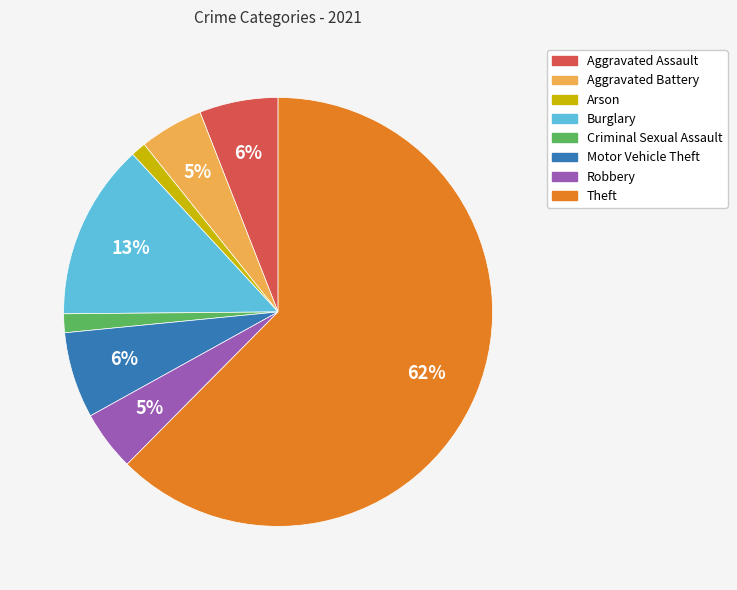

Does Robbery account for over 50% of the chart?

No